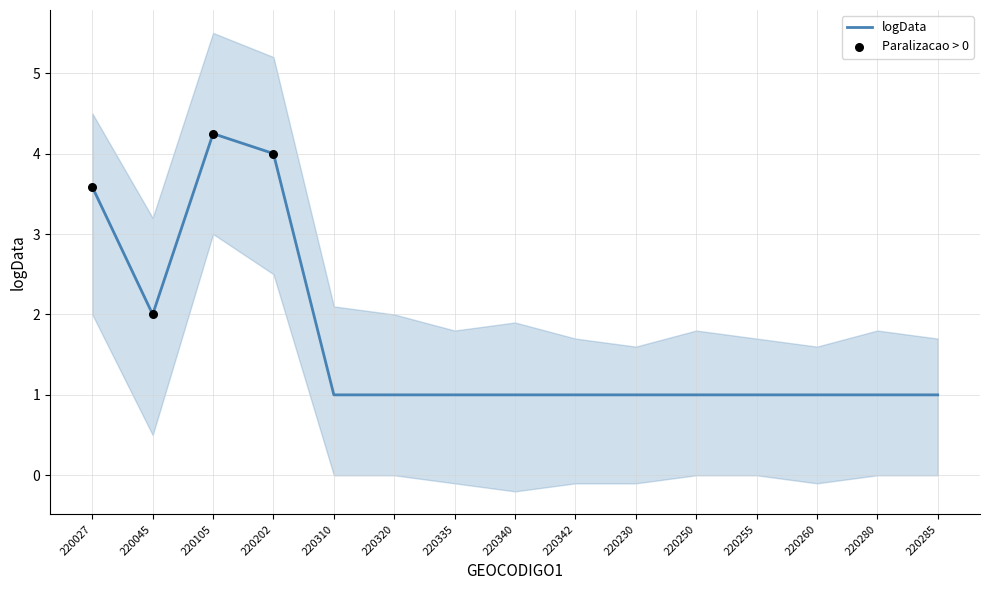

At which category is the sum across all series the highest?

220105